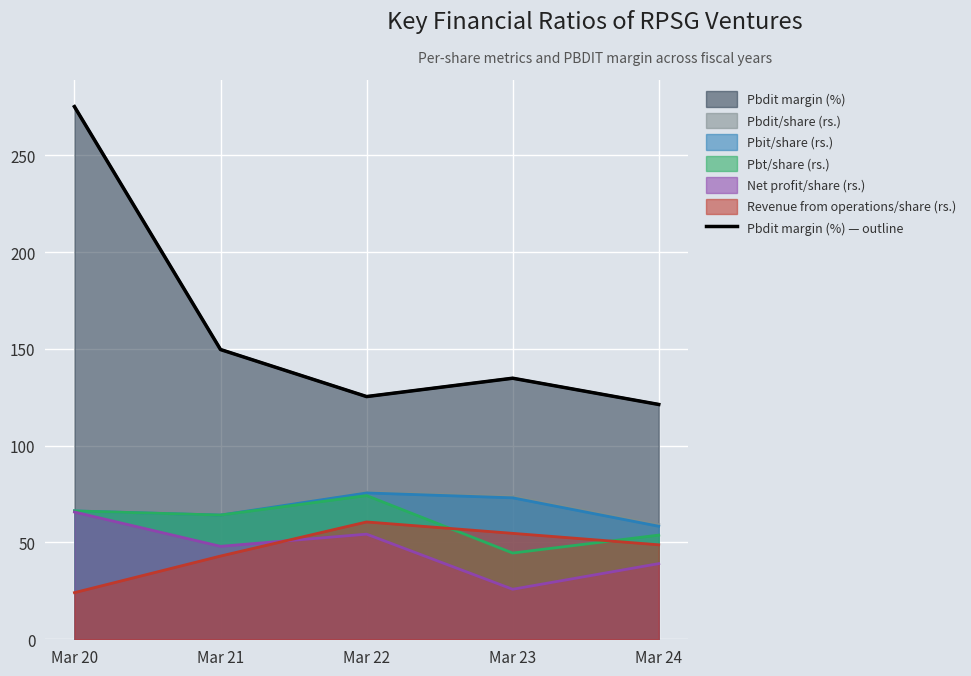

Read the value at Mar 20.

275.2